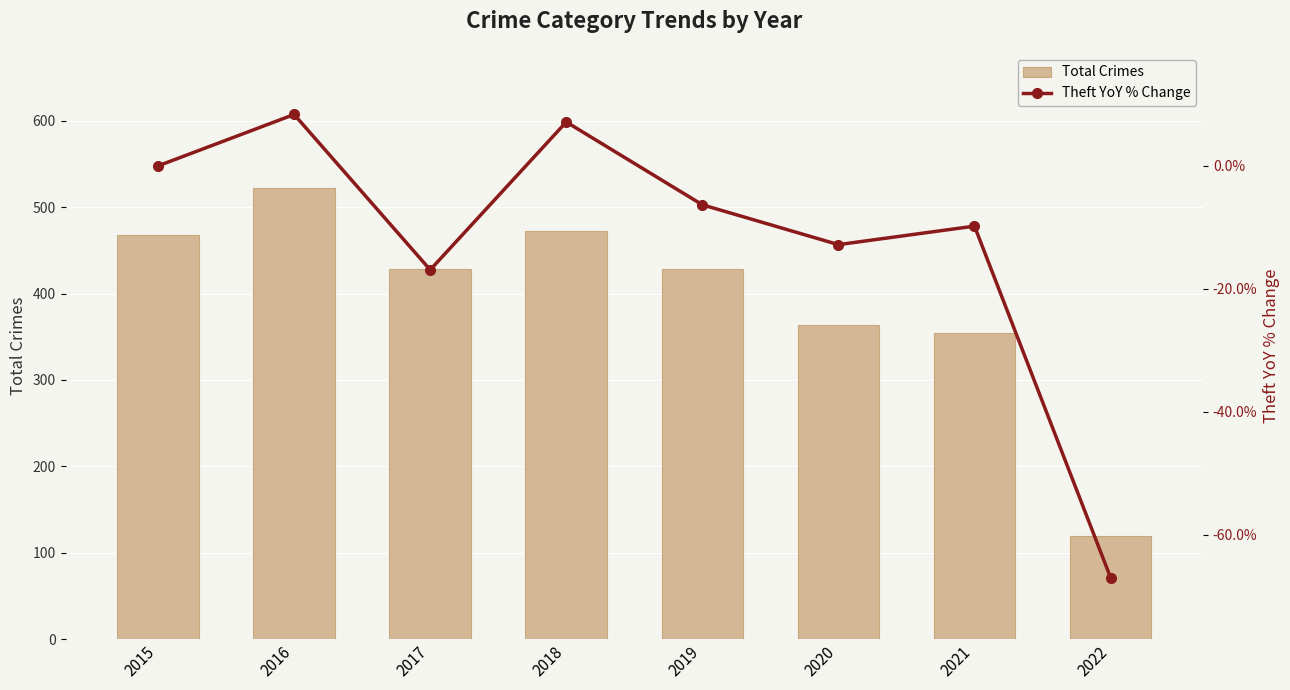

How many values in Theft YoY % Change are below zero?

5